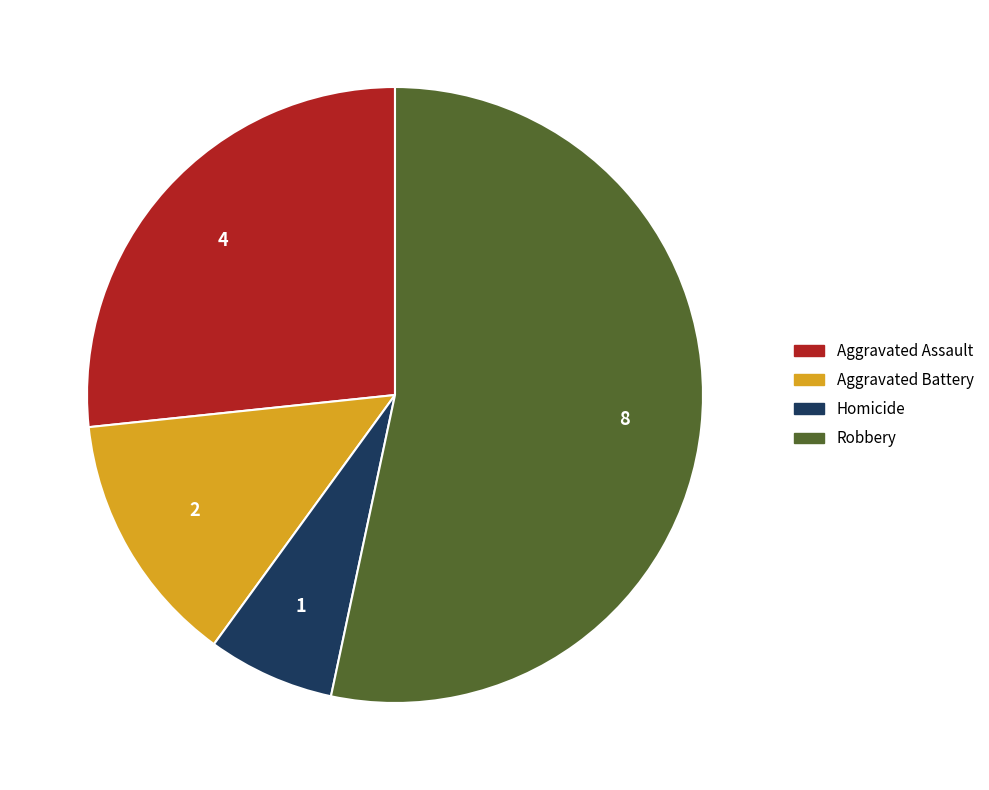

True or false: Robbery accounts for 60% of the total.

False